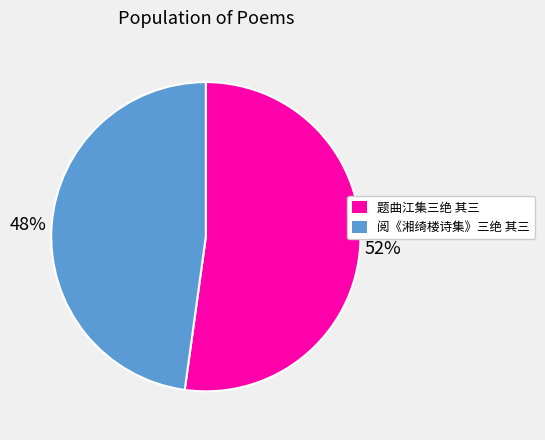

Is it true that 题曲江集三绝 其三 is 52% of the pie?

True